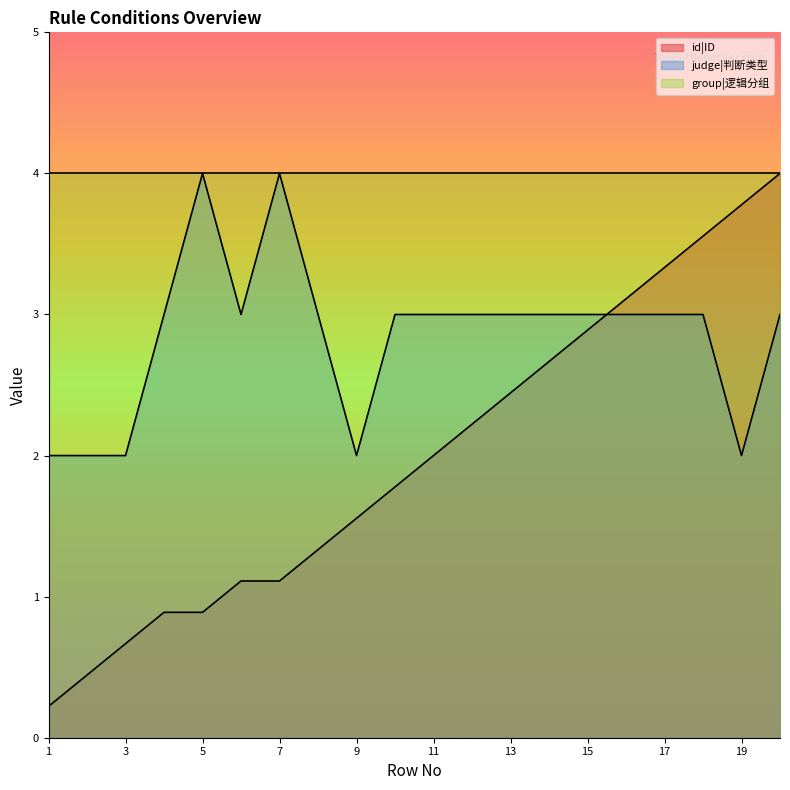

What is the total value across all series at 5?

8.9